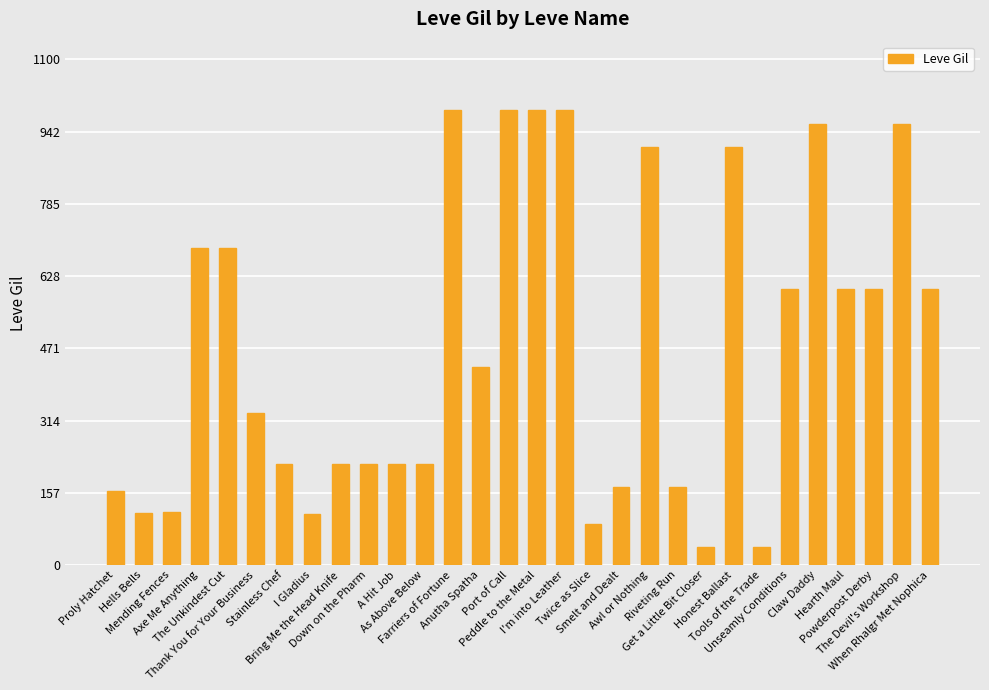

What is the minimum value shown in the chart?

40